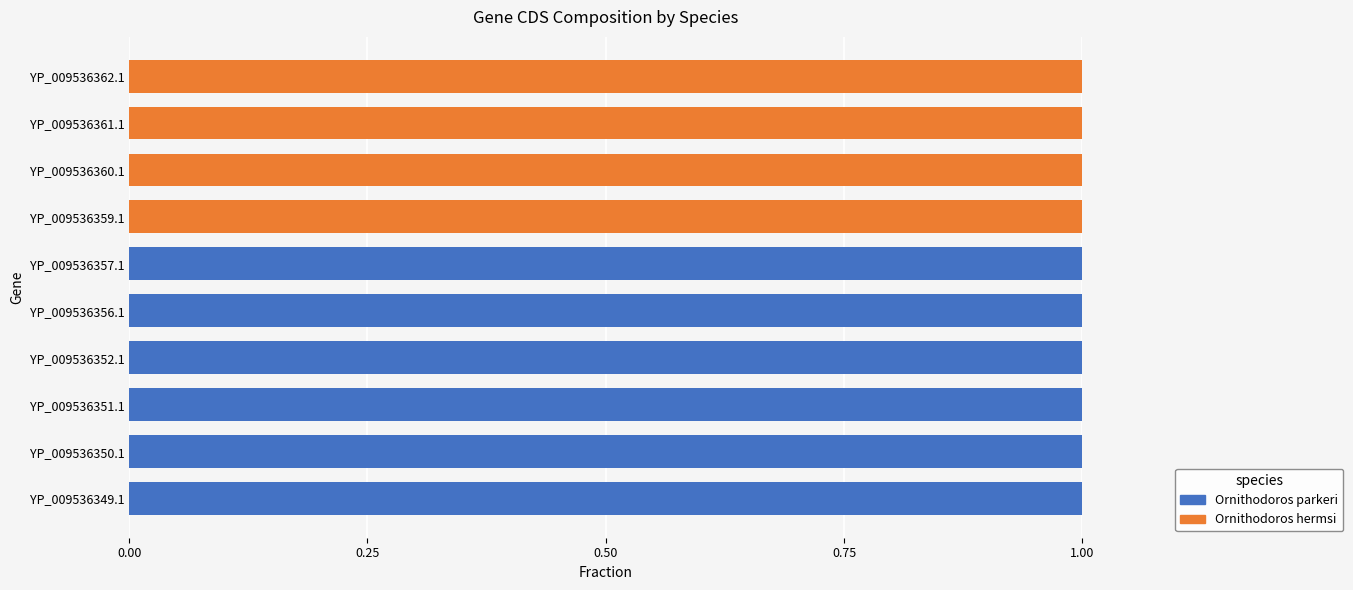

The Ornithodoros parkeri series shows 1 at YP_009536350.1. True or false?

True